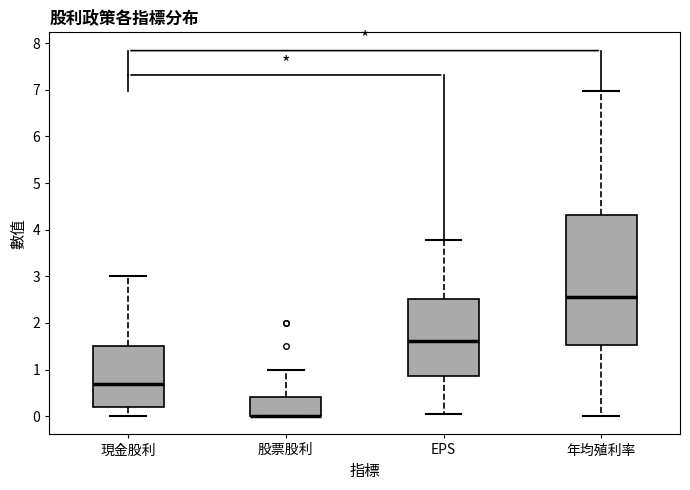

Reading left to right, transcribe this box plot: for each box, give where its median line is, the range the box spans, and where its two whiskers end, as read against the y-axis. The values are not printed on the chart, so give them approximately, as read against the axis.

現金股利: median 0.7, box 0.2 to 1.5, whiskers 0.0 to 3.0
股票股利: median 0.0 (drawn on the box's lower edge), box 0.0 to 0.4, whiskers 0.0 to 1.0
EPS: median 1.6, box 0.9 to 2.5, whiskers 0.1 to 3.8
年均殖利率: median 2.6, box 1.5 to 4.3, whiskers 0.0 to 7.0